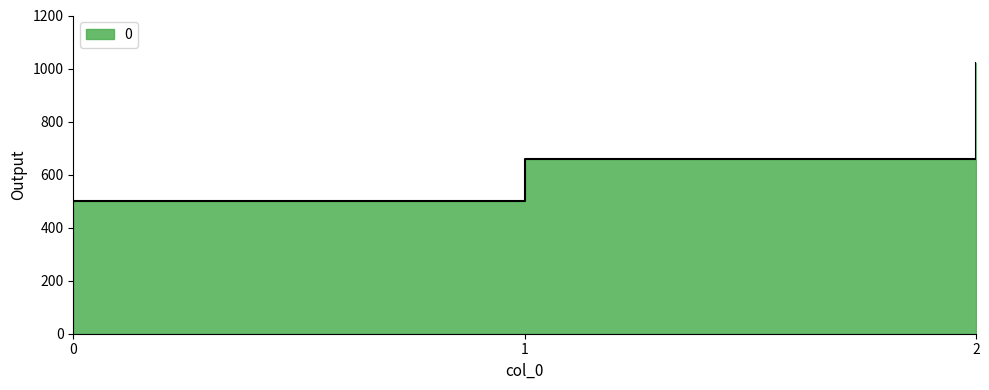

What is the difference between the maximum and minimum values?

520